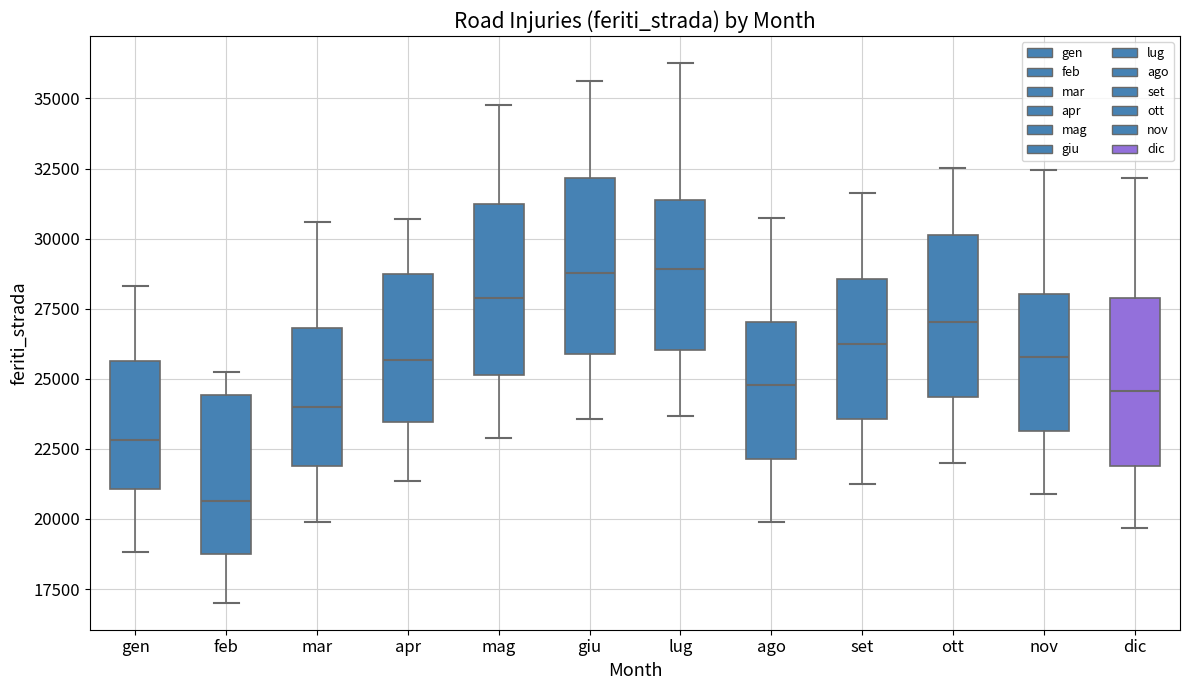

Which box has the lowest median line?

feb